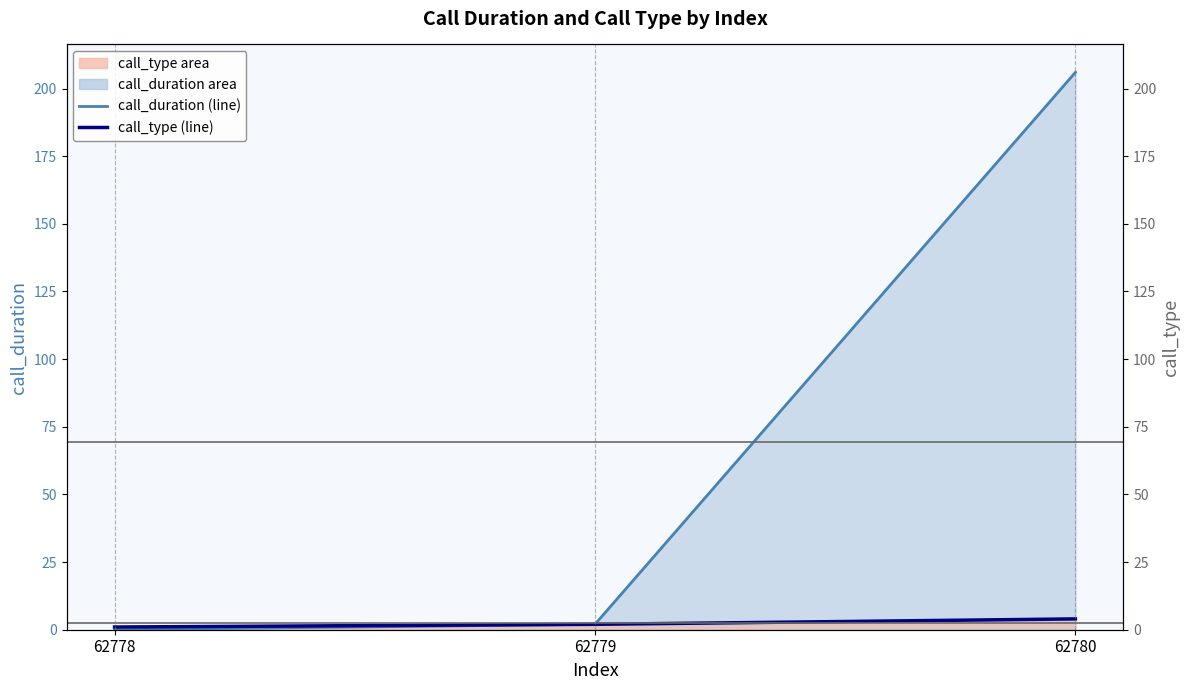

List the series in order of their overall mean, highest first.

call_duration (line), call_type (line)